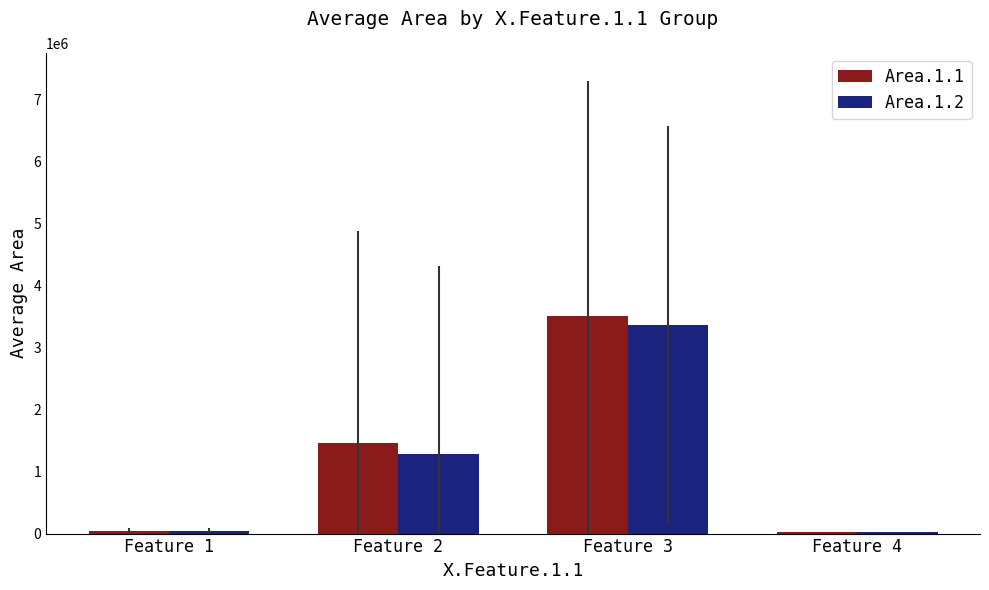

At which category is the sum across all series the highest?

Feature 3